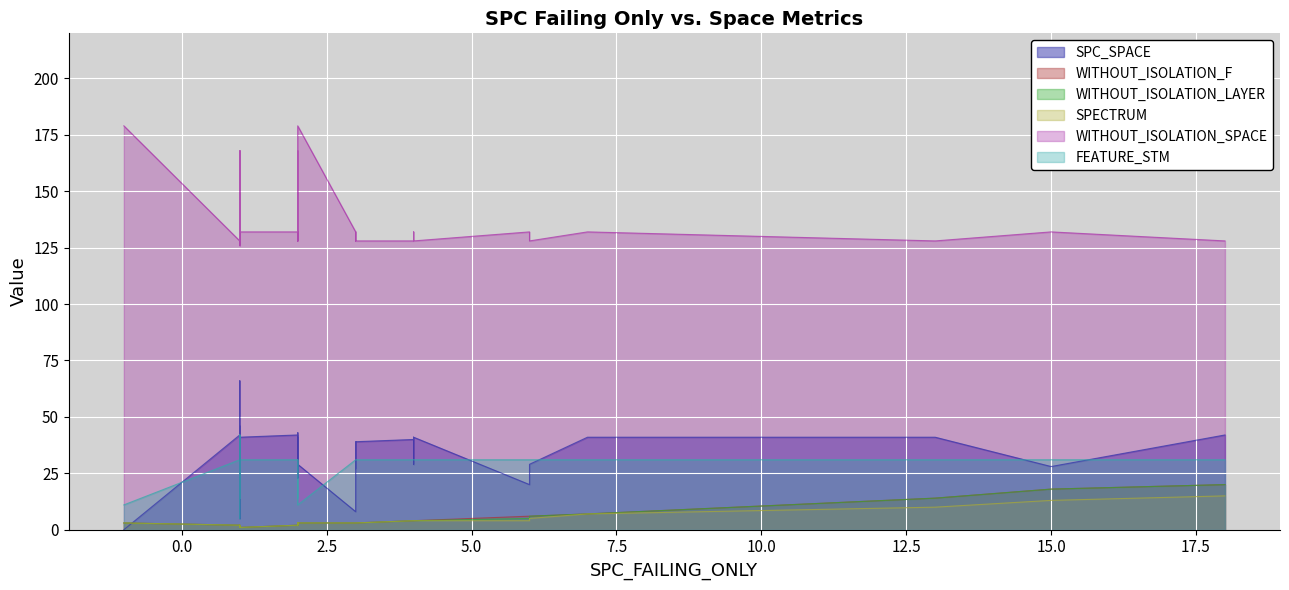

How many interior local peaks does the FEATURE_STM series have?

4